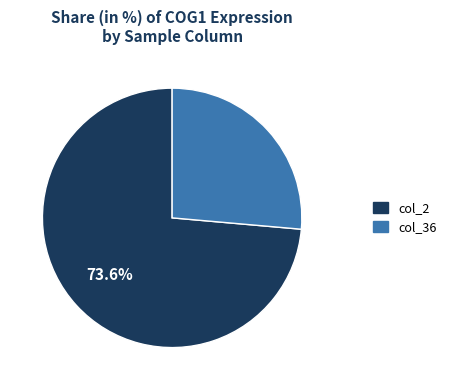

Do col_36 and col_2 together represent more than half of the pie?

Yes